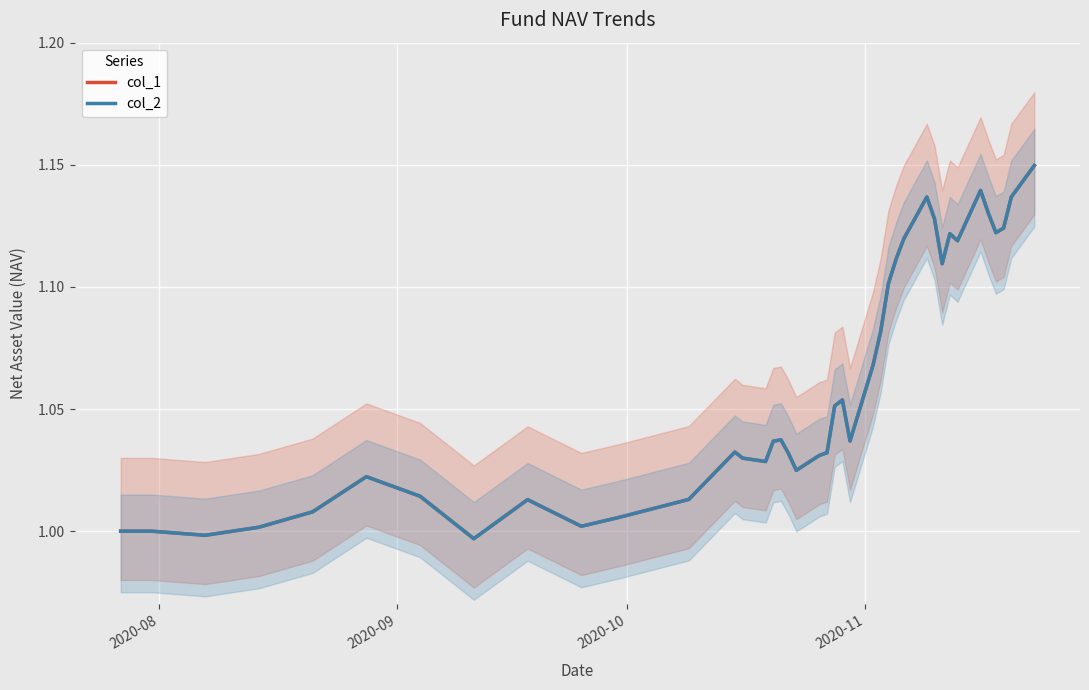

What is the minimum value for col_1?

1.0